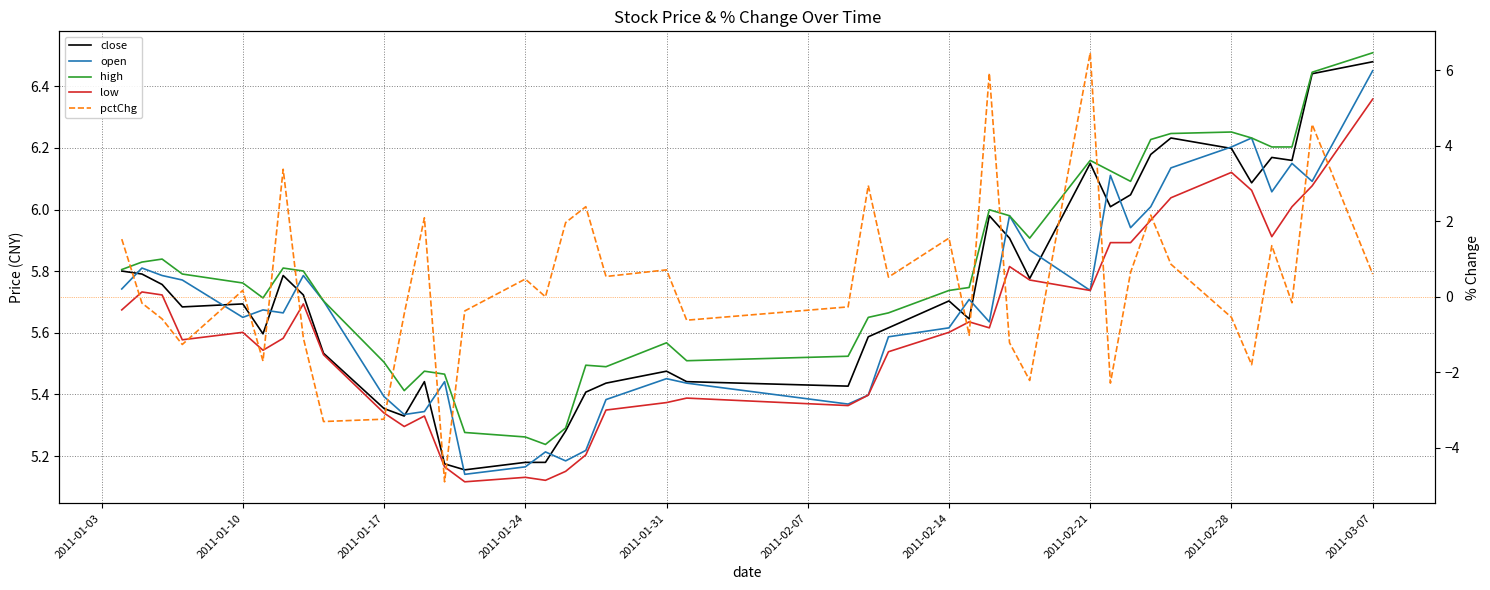

The low series shows 5.7 at 2011-01-03. True or false?

True